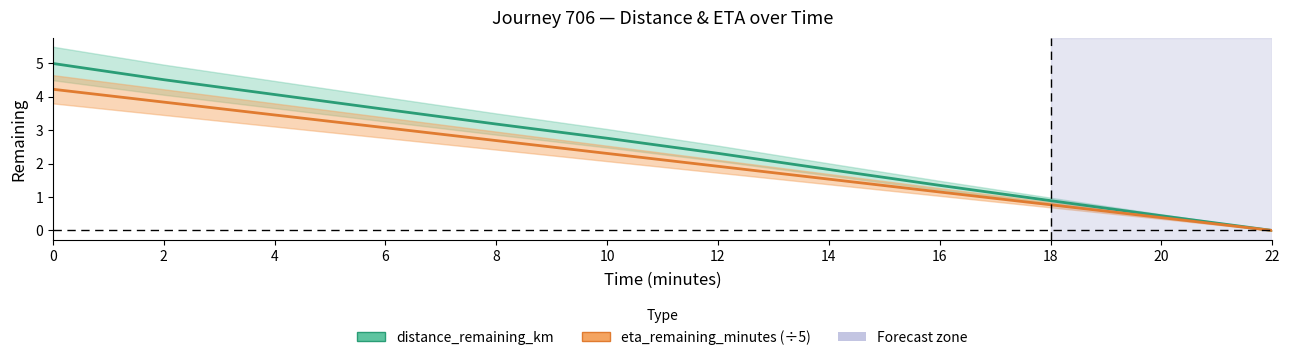

How many positive values does the eta_remaining_minutes (÷5) series have?

11